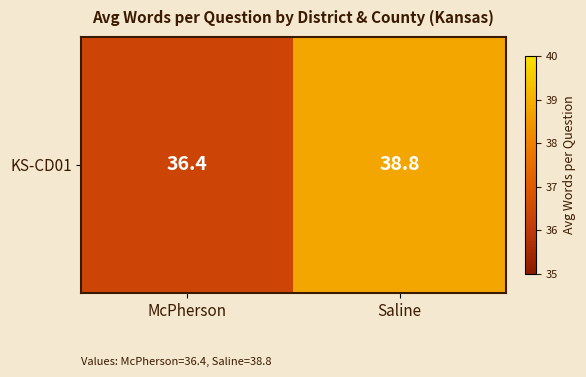

Reading left to right, transcribe all the data shown in this chart.

McPherson=36.4	Saline=38.8